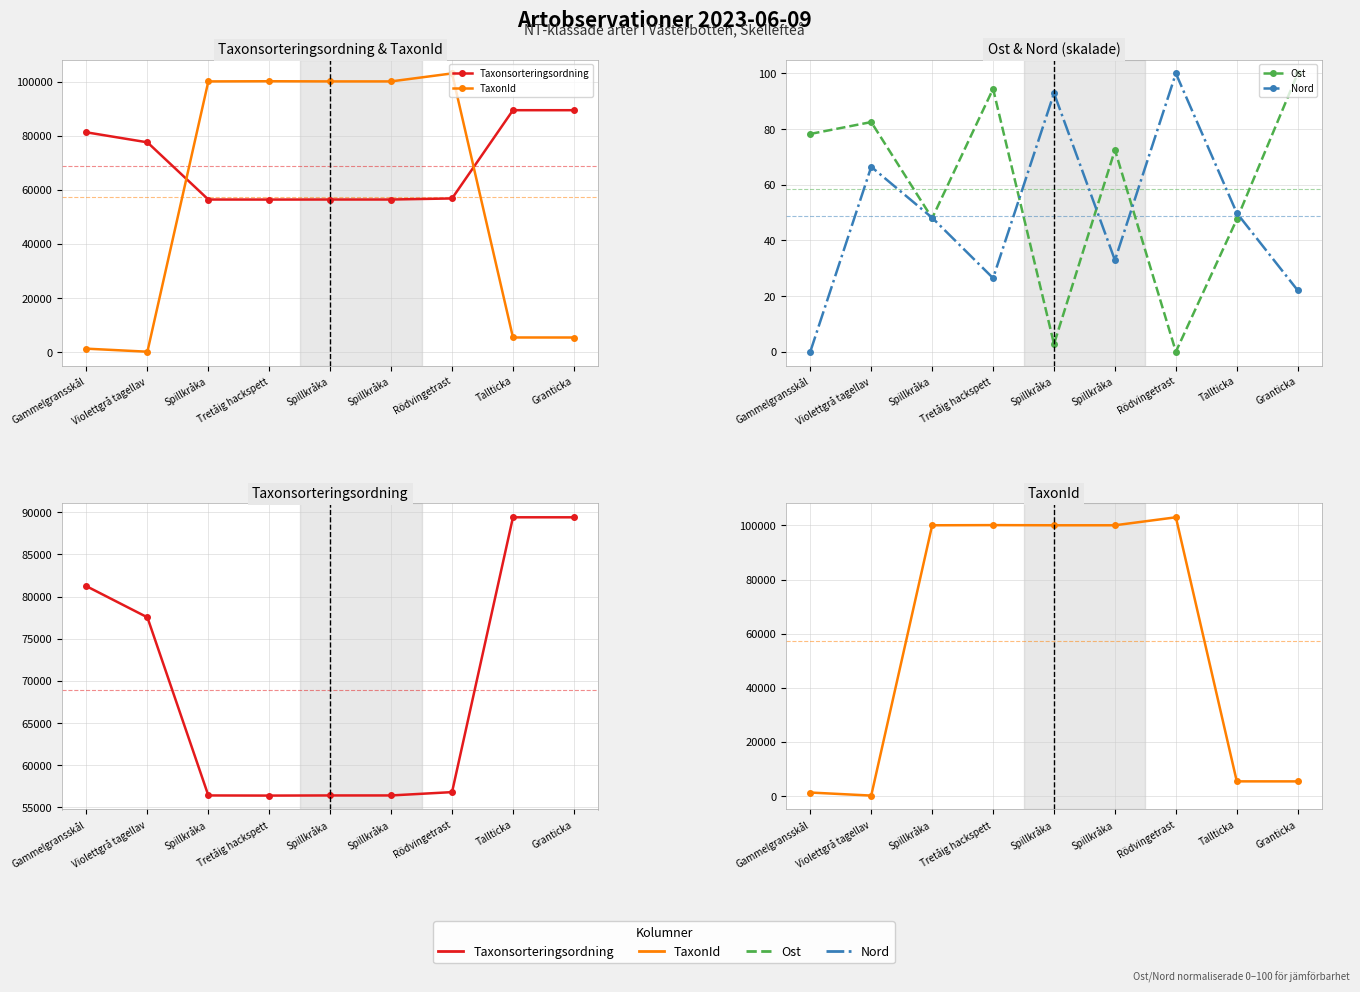

The value of Taxonsorteringsordning at Gammelgransskål is 81236.0. True or false?

True